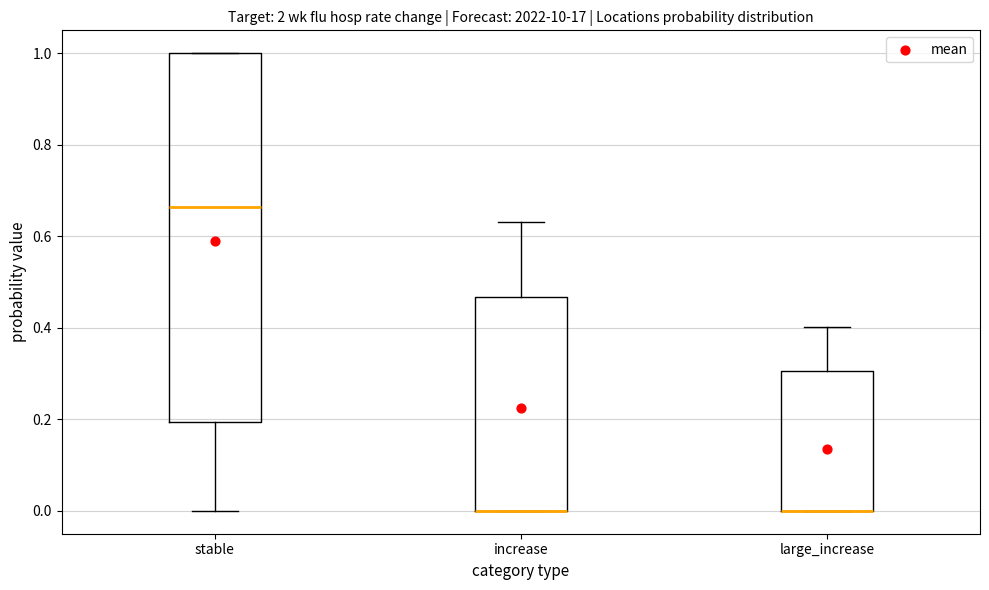

Comparing the boxes themselves (not the whiskers), which one is the tallest?

stable